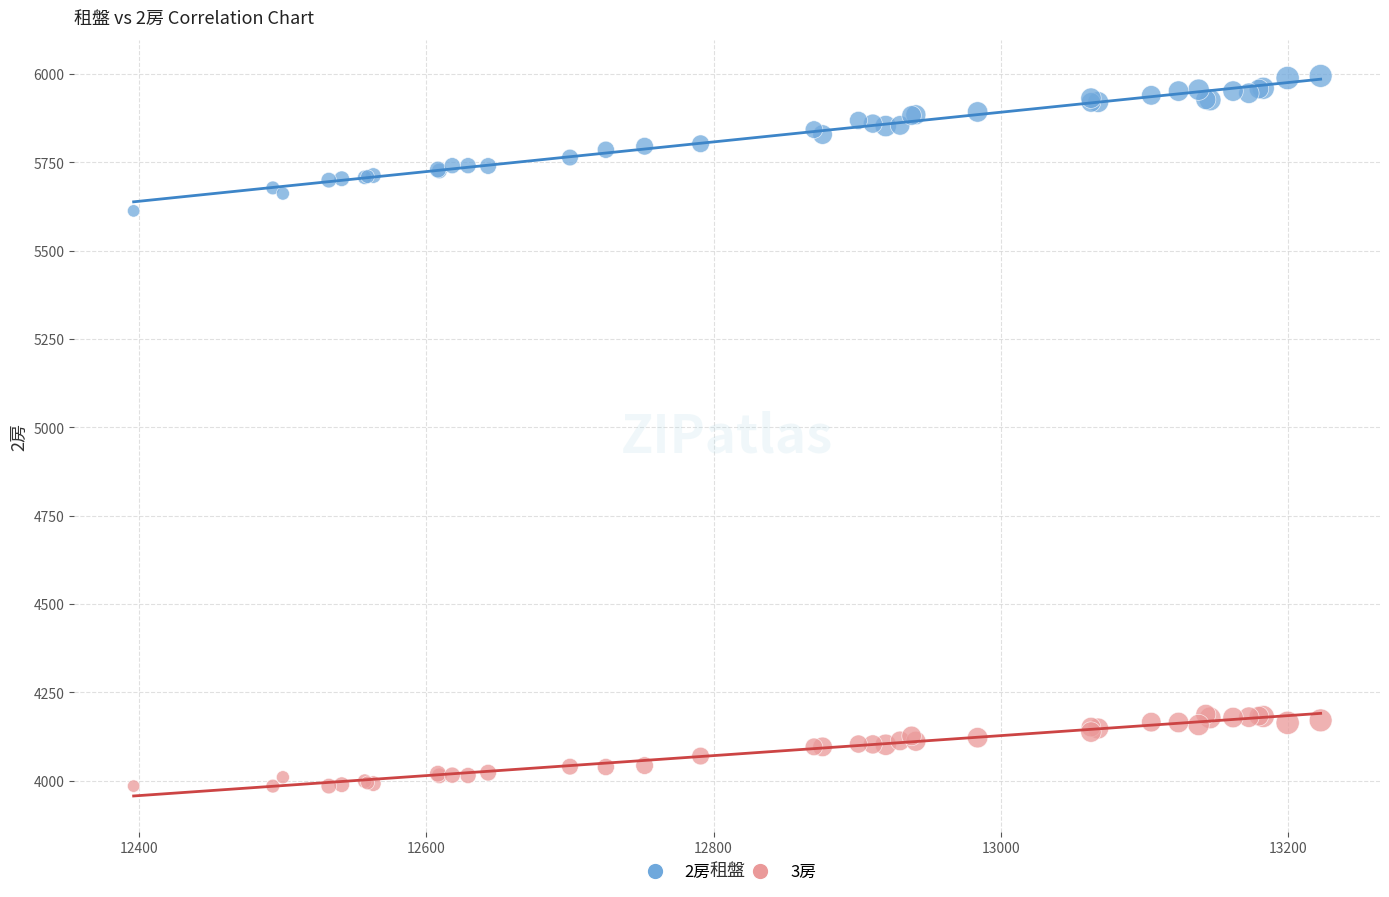

Across all series, what Y value is closest to 4990?

5613